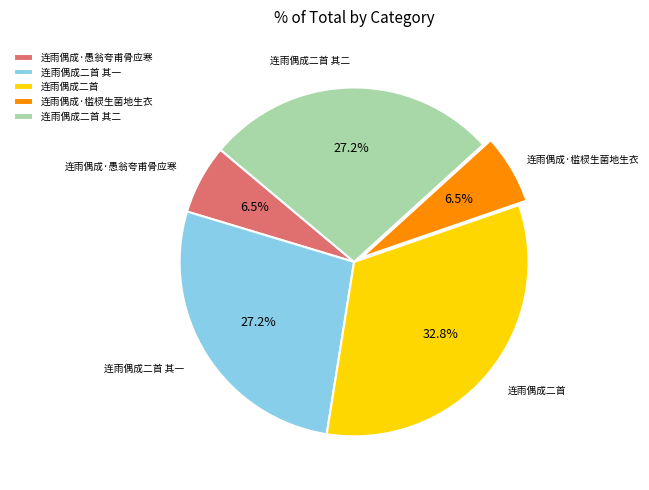

What is the largest slice in the pie chart?

连雨偶成二首